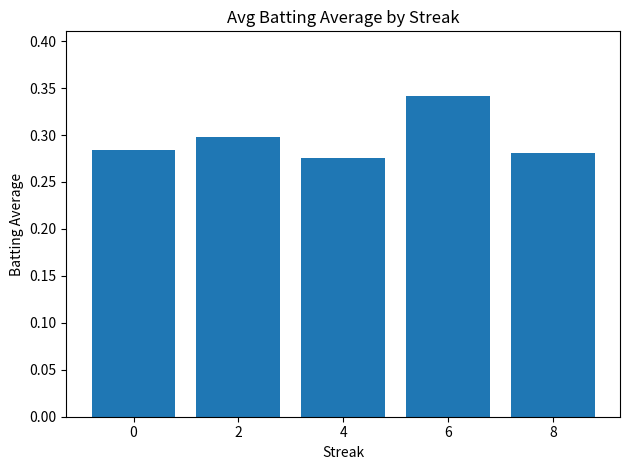

What is the sum of all values?

1.5